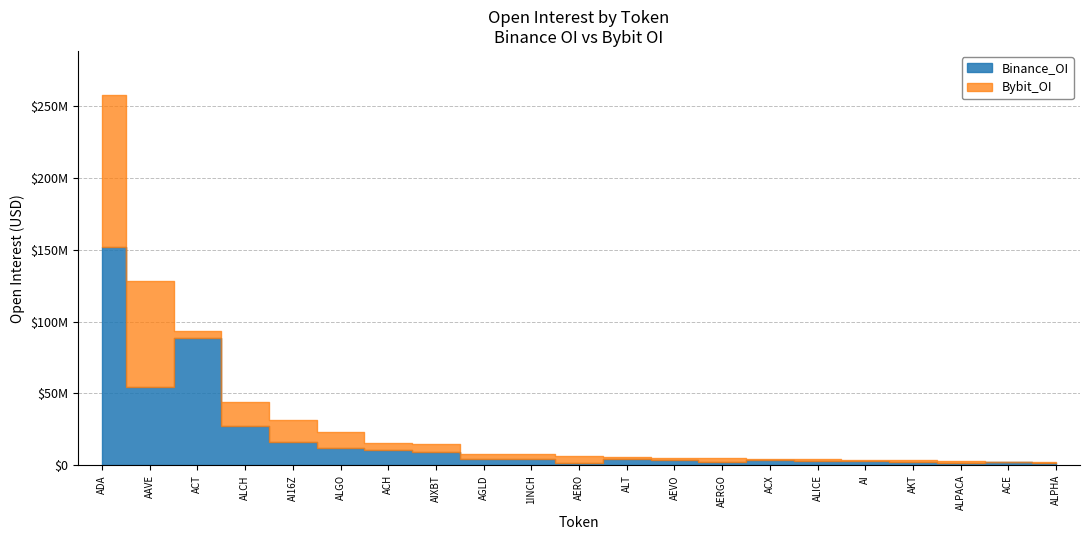

How many values in the Binance_OI series exceed 4236495?

10